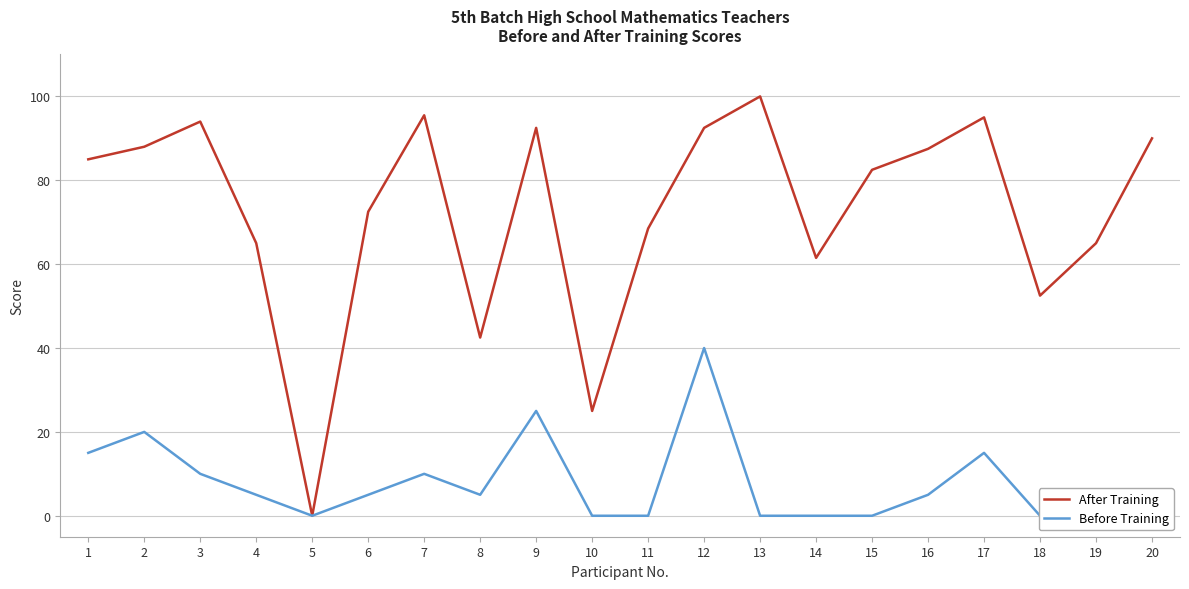

Rank the categories by Before Training value from highest to lowest.

12, 9, 2, 1, 17, 3, 7, 4, 6, 8, 16, 20, 5, 10, 11, 13, 14, 15, 18, 19